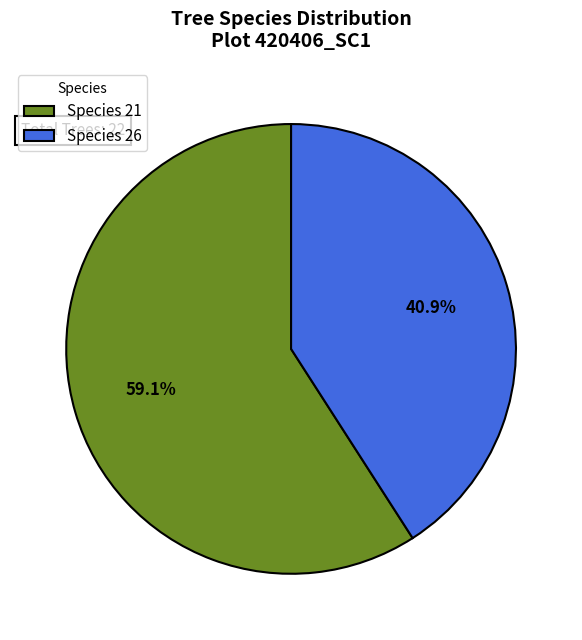

Which has a higher value, Species 21 or Species 26?

Species 21